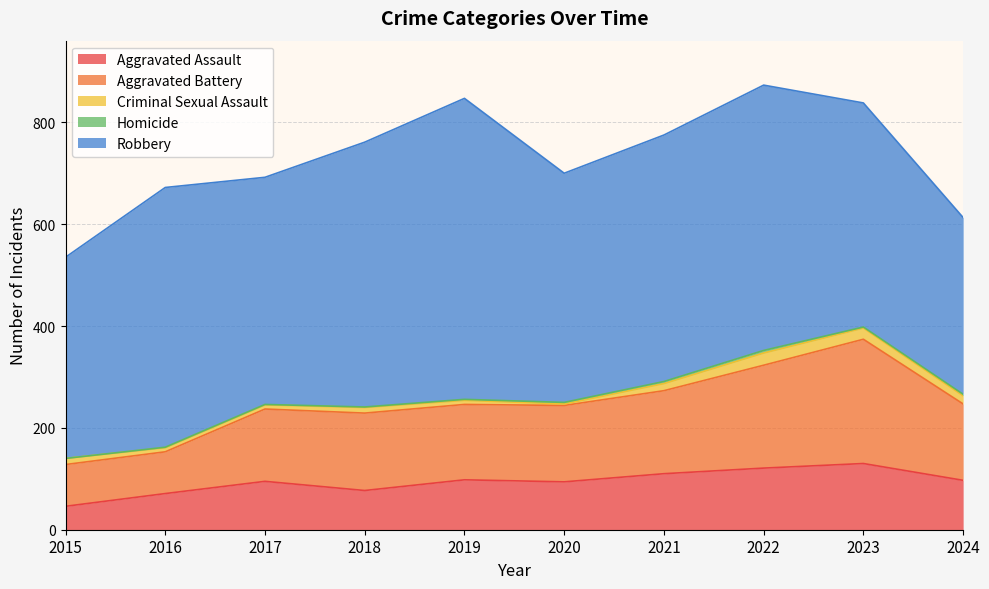

True or false: Aggravated Battery and Aggravated Assault intersect in this chart.

False